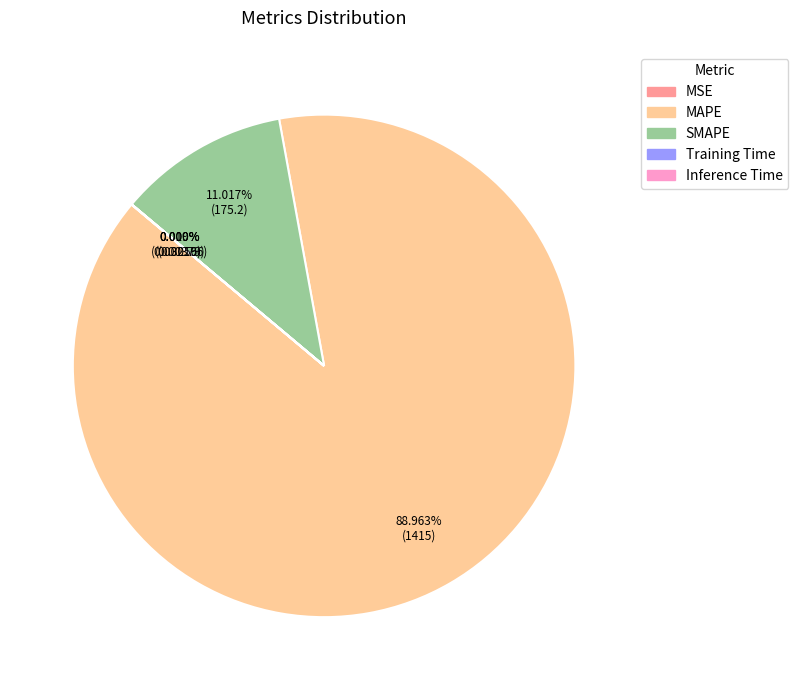

Does any single category account for the majority?

Yes